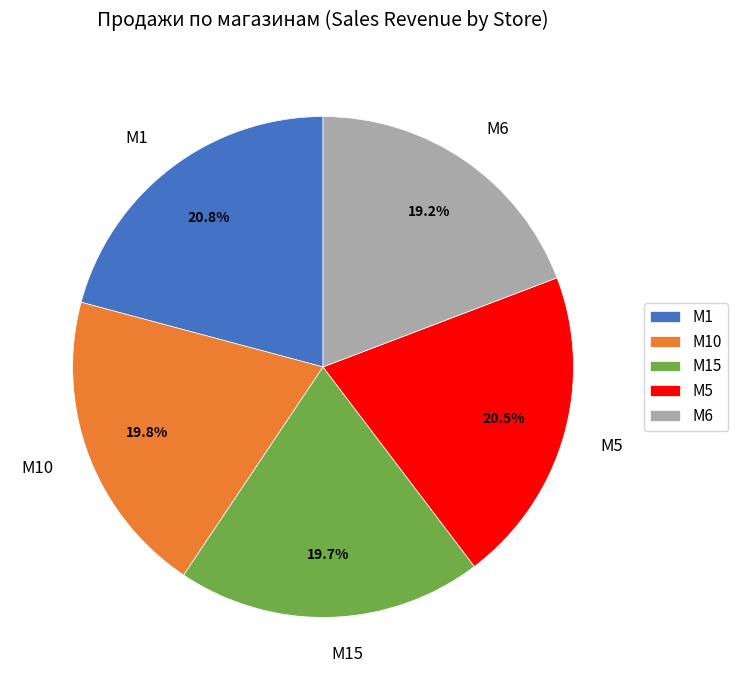

Do M6 and M15 together represent more than half of the pie?

No